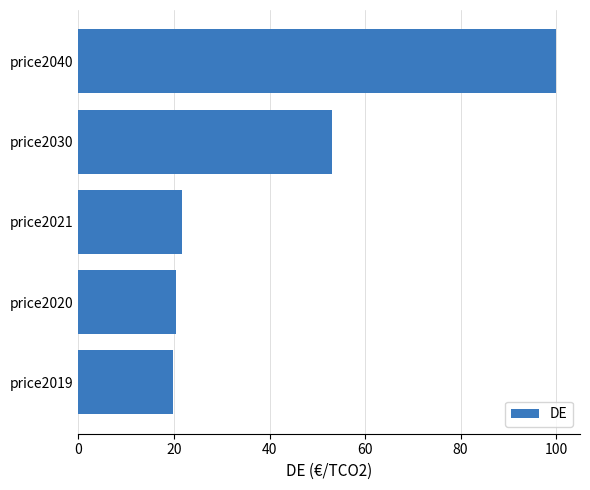

How many bars are there in total?

5